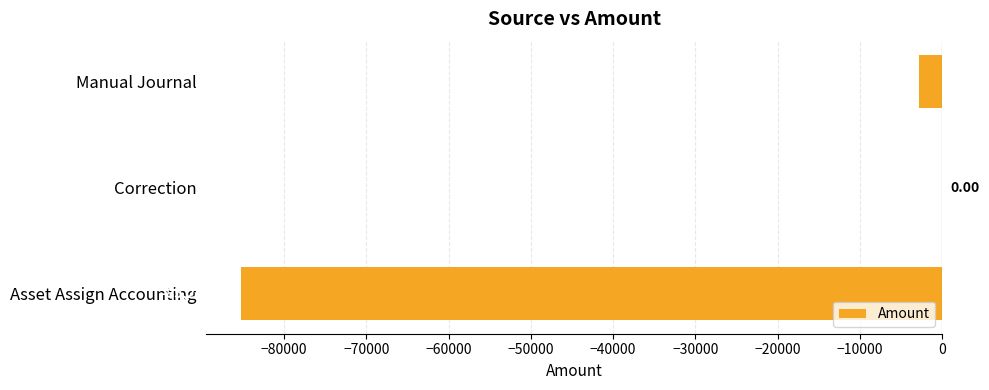

Which label corresponds to the largest value in the chart?

Correction